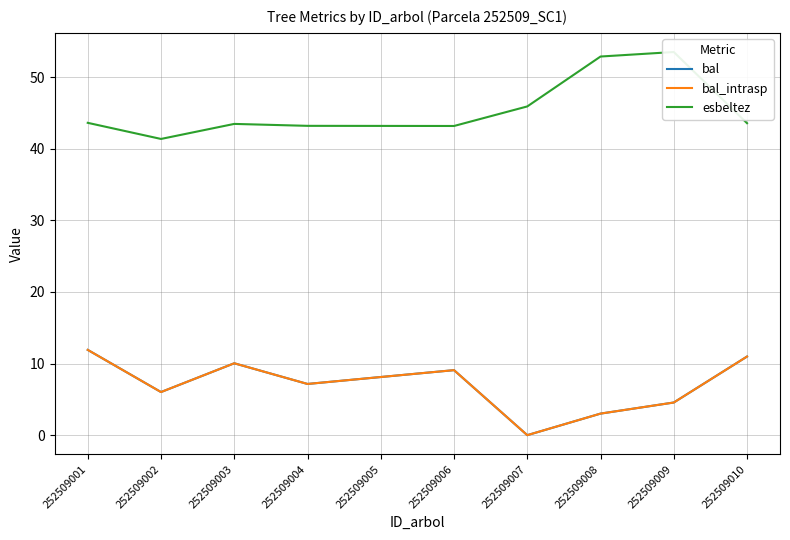

Which series changed the most between 252509002 and 252509010?

bal